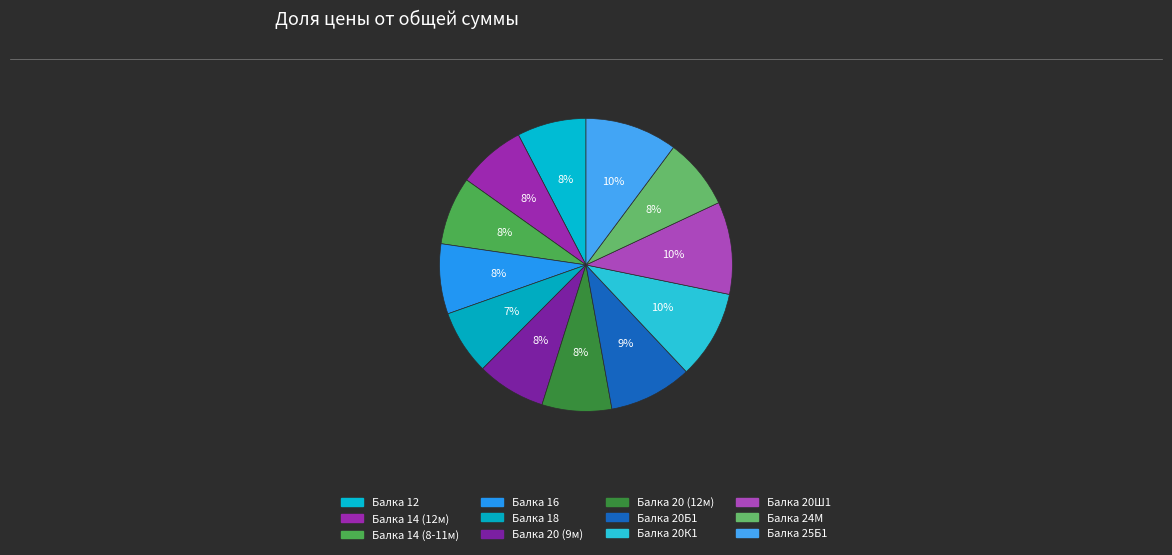

What percentage is NOT represented by Балка 16?

92.3%